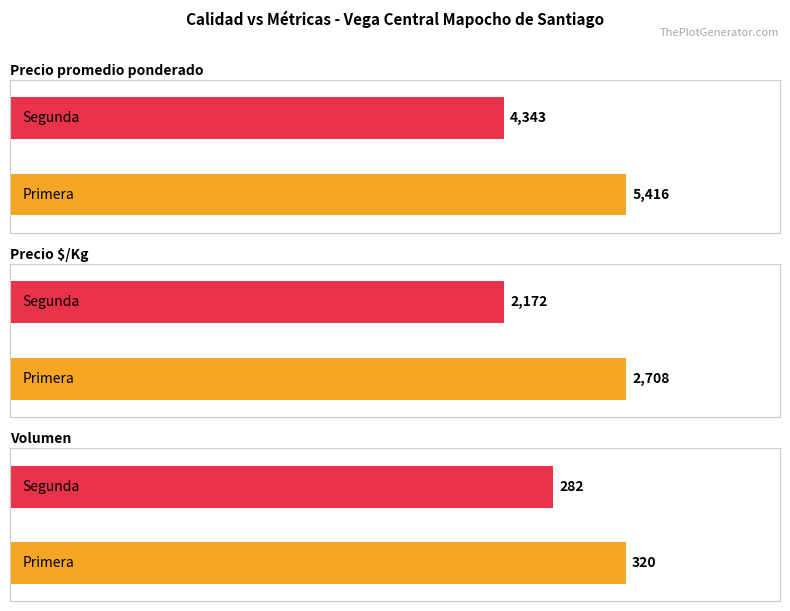

What position from the right is Segunda?

1